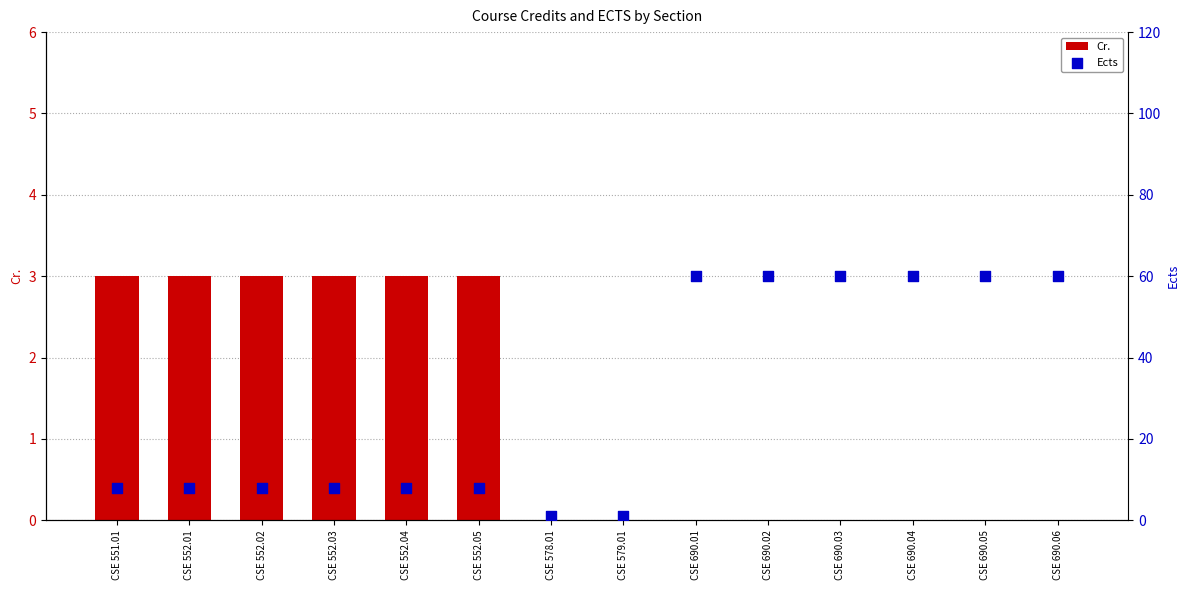

Is the value of Ects at CSE 690.03 greater than the value of Cr. at CSE 552.03?

Yes